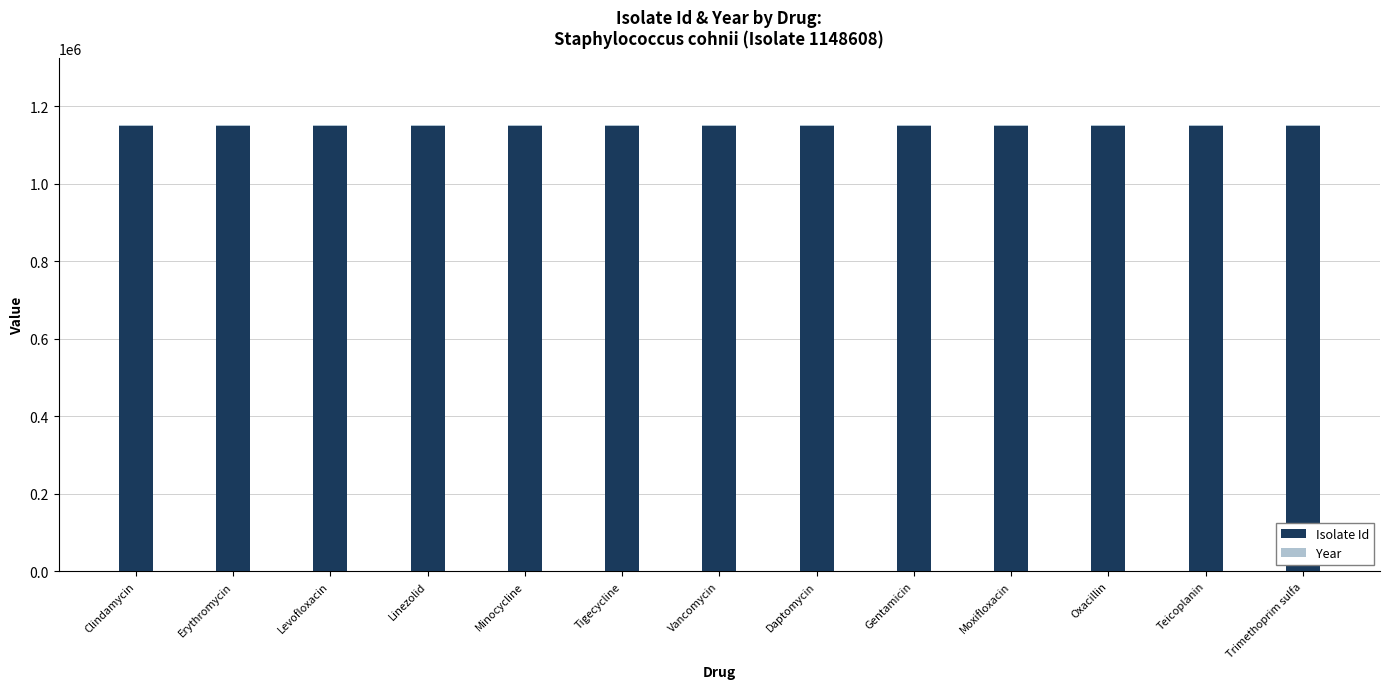

The Isolate Id series shows 1148608 at Erythromycin. True or false?

True